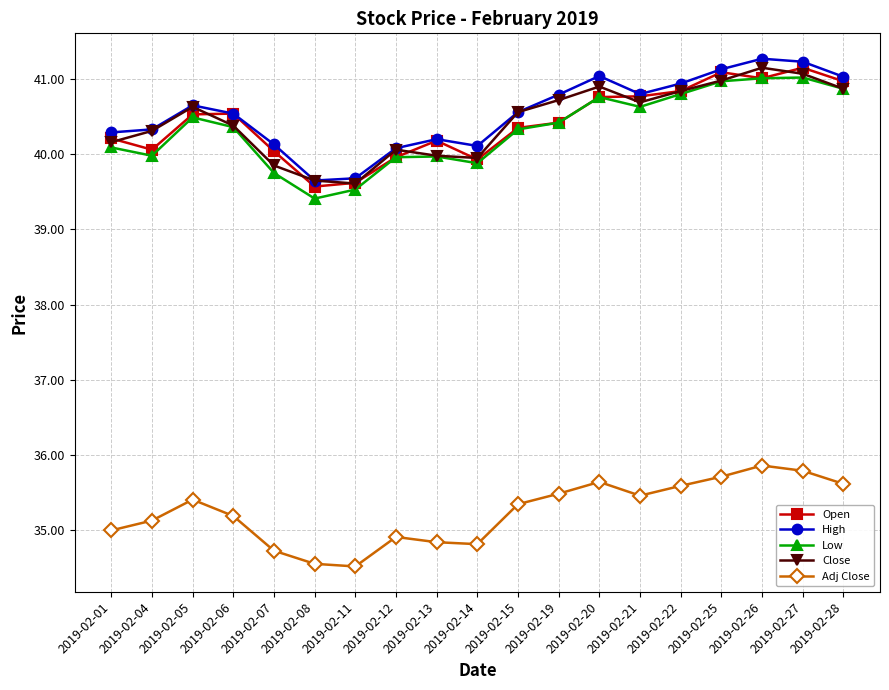

After their last crossing, which series has the higher values: Open or Close?

Open